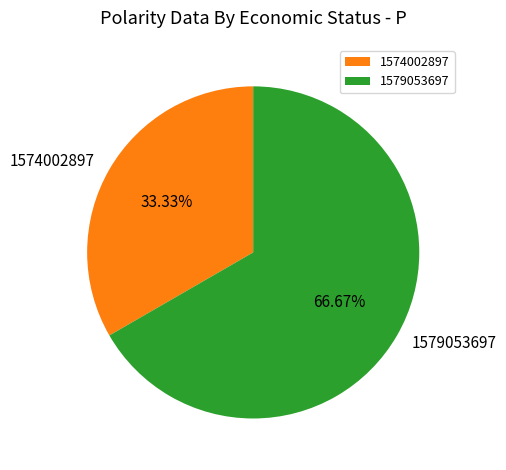

What is the majority slice?

1579053697